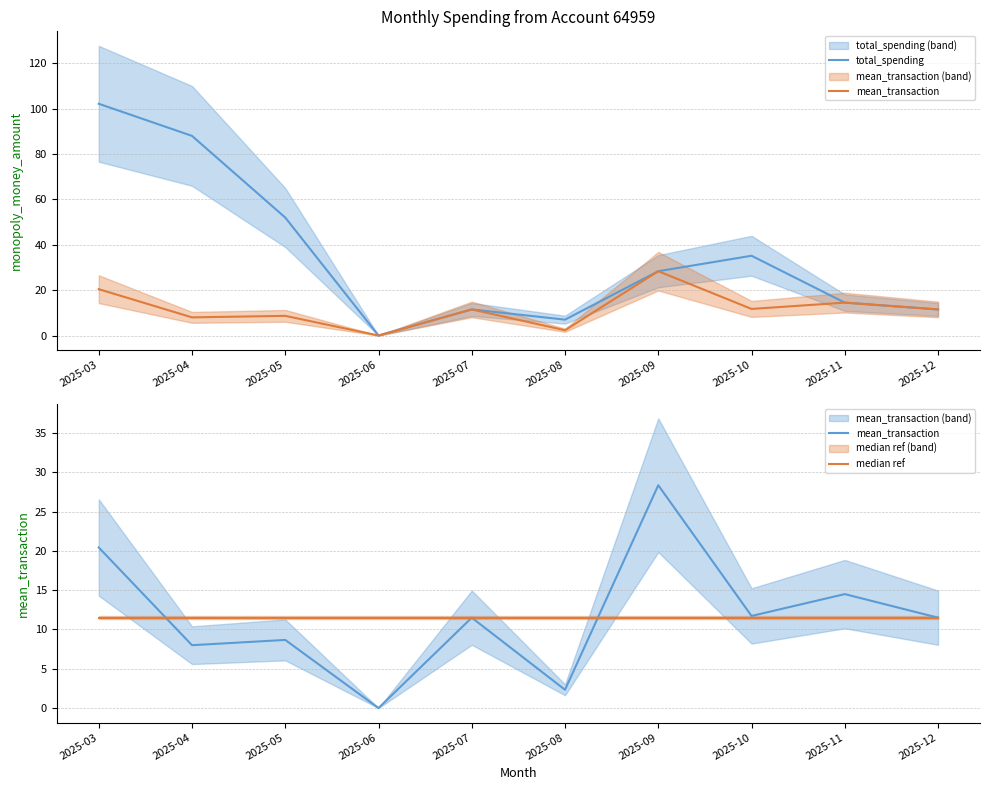

True or false: total_spending and mean_transaction intersect in this chart.

False